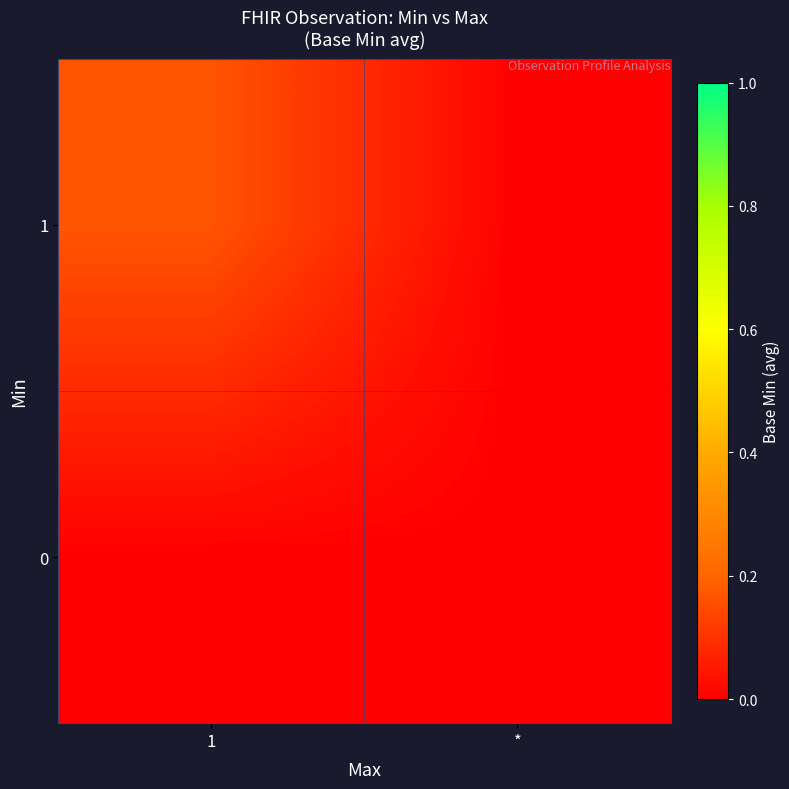

Reading left to right, list all the values displayed in this chart.

0: 1=0.0	*=0.0
1: 1=0.2	*=0.0